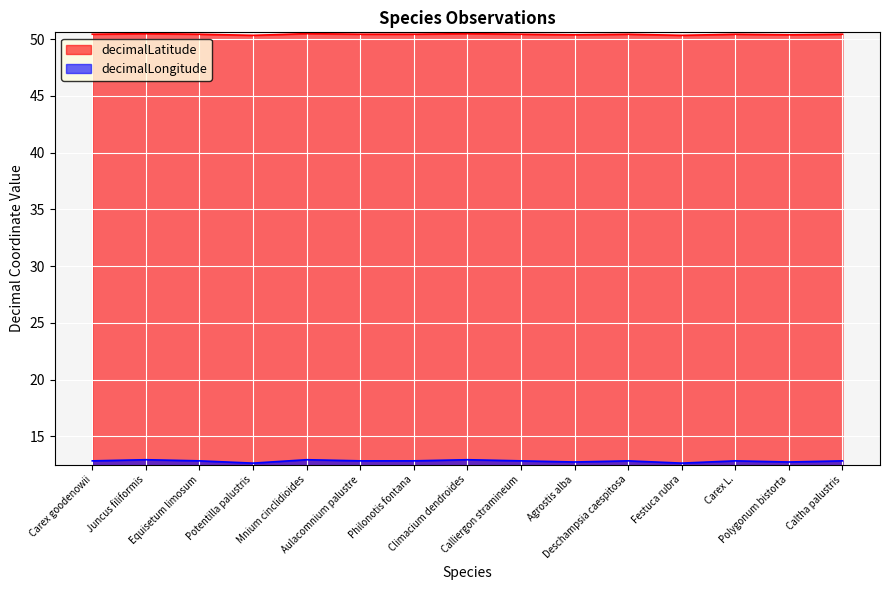

The decimalLongitude series shows 5.1 at Carex L.. True or false?

False